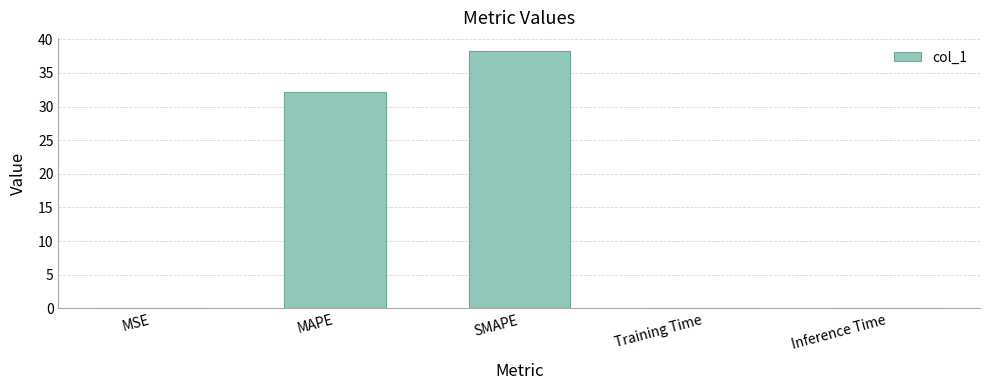

What is the greatest value displayed?

38.3